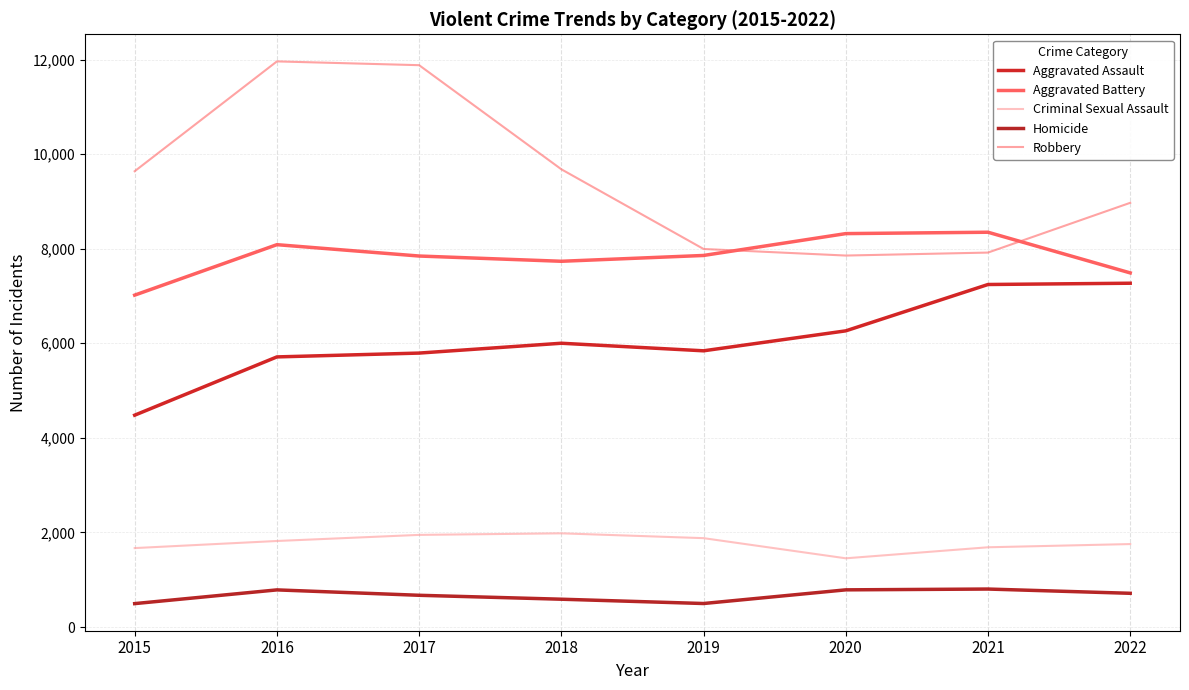

The Robbery series shows 16521 at 2018. True or false?

False